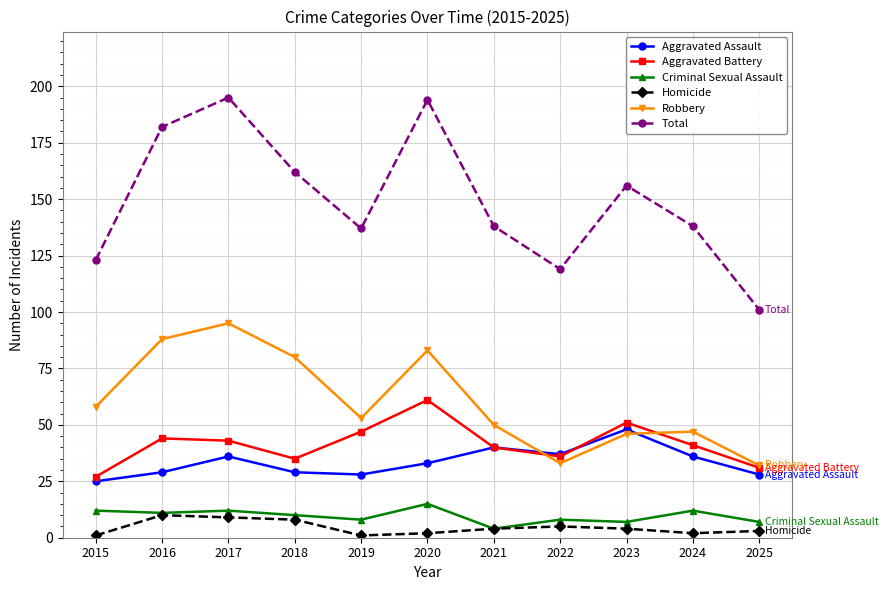

Which category has the highest value in the Aggravated Battery series?

2020